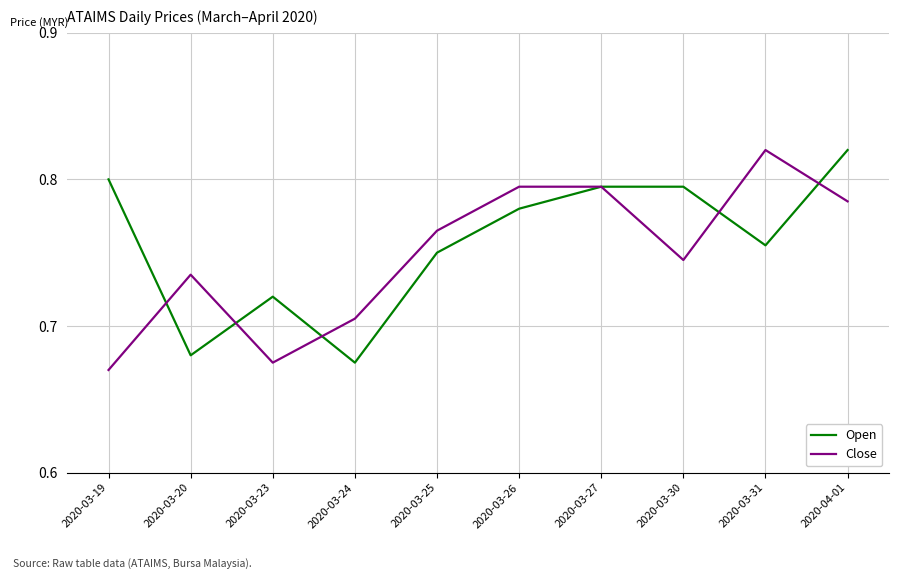

What position from the left is 2020-03-20?

2